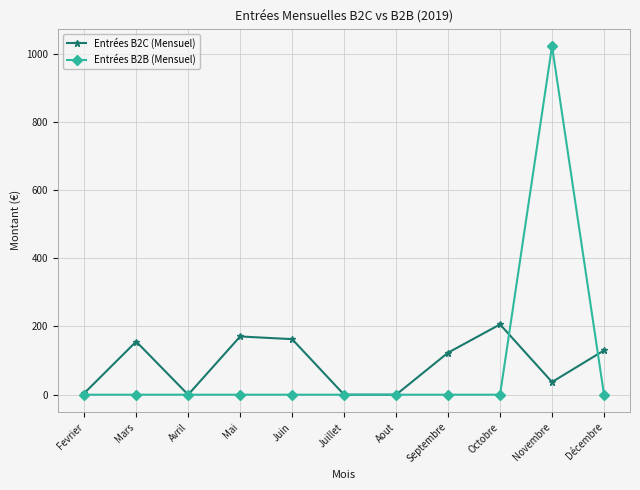

What is the label of the 7th point from the left?

Aout